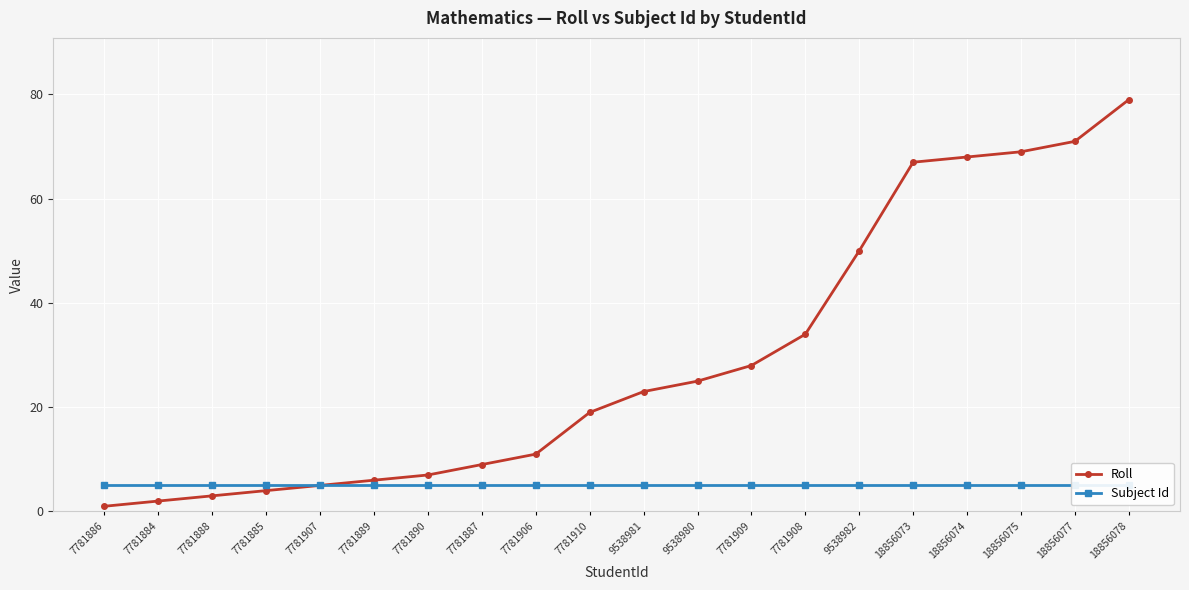

At which category does the chart reach its minimum across all series?

7781886